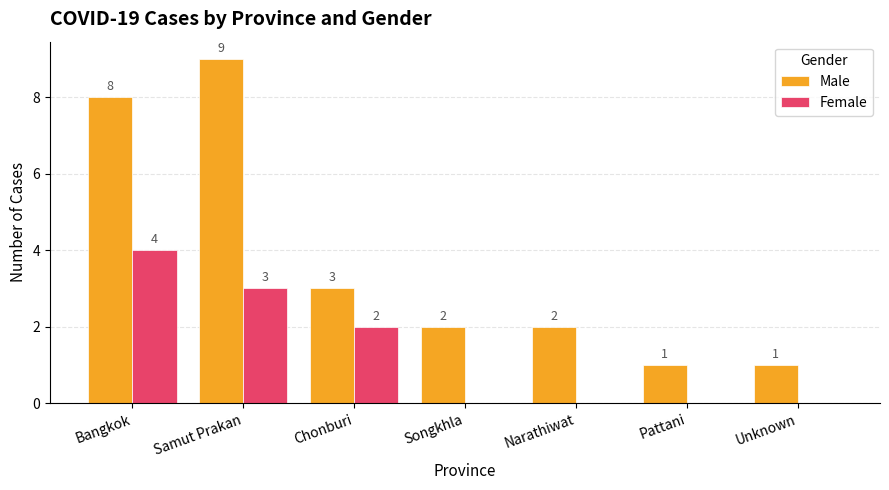

How many categories are shown in the chart?

7